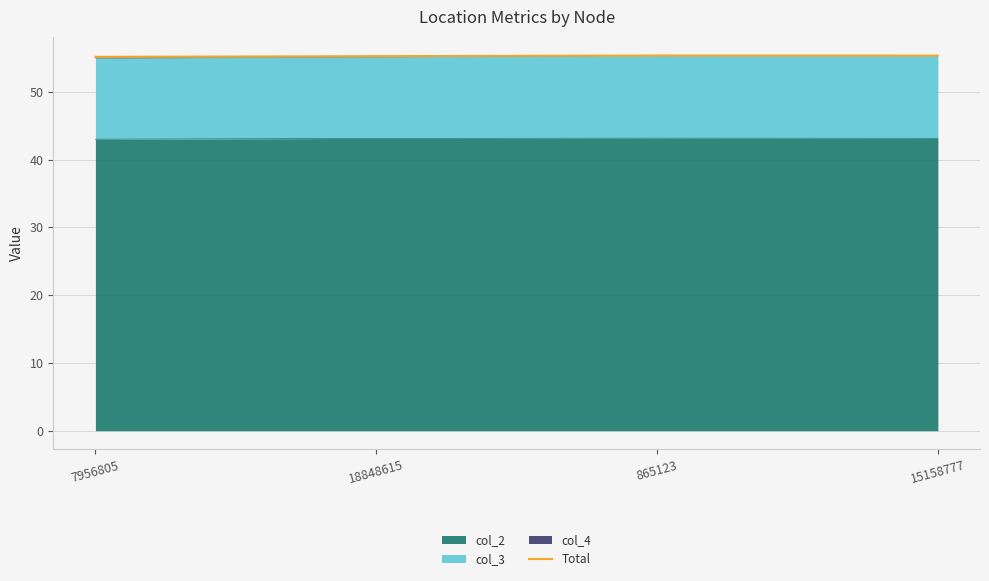

What position from the left is 15158777?

4